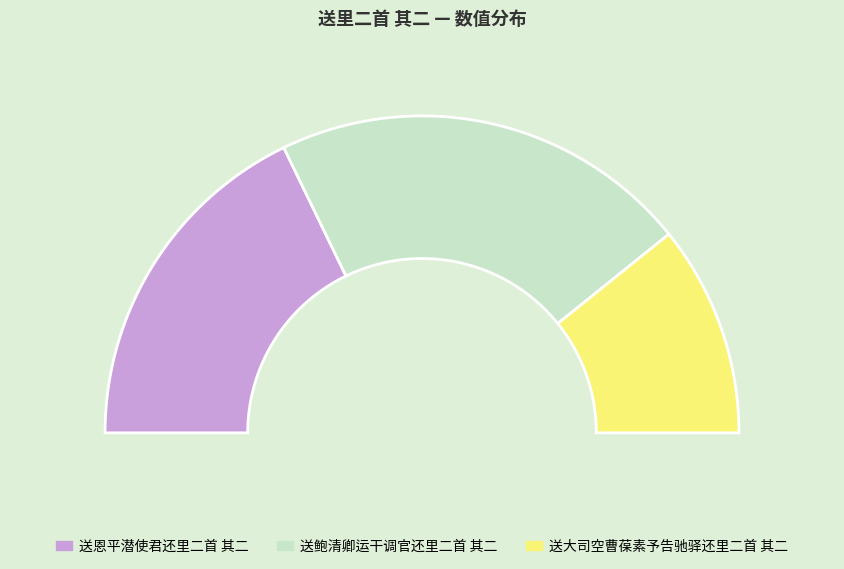

Rank the categories by value from lowest to highest.

送大司空曹葆素予告驰驿还里二首 其二, 送恩平潜使君还里二首 其二, 送鲍清卿运干调官还里二首 其二